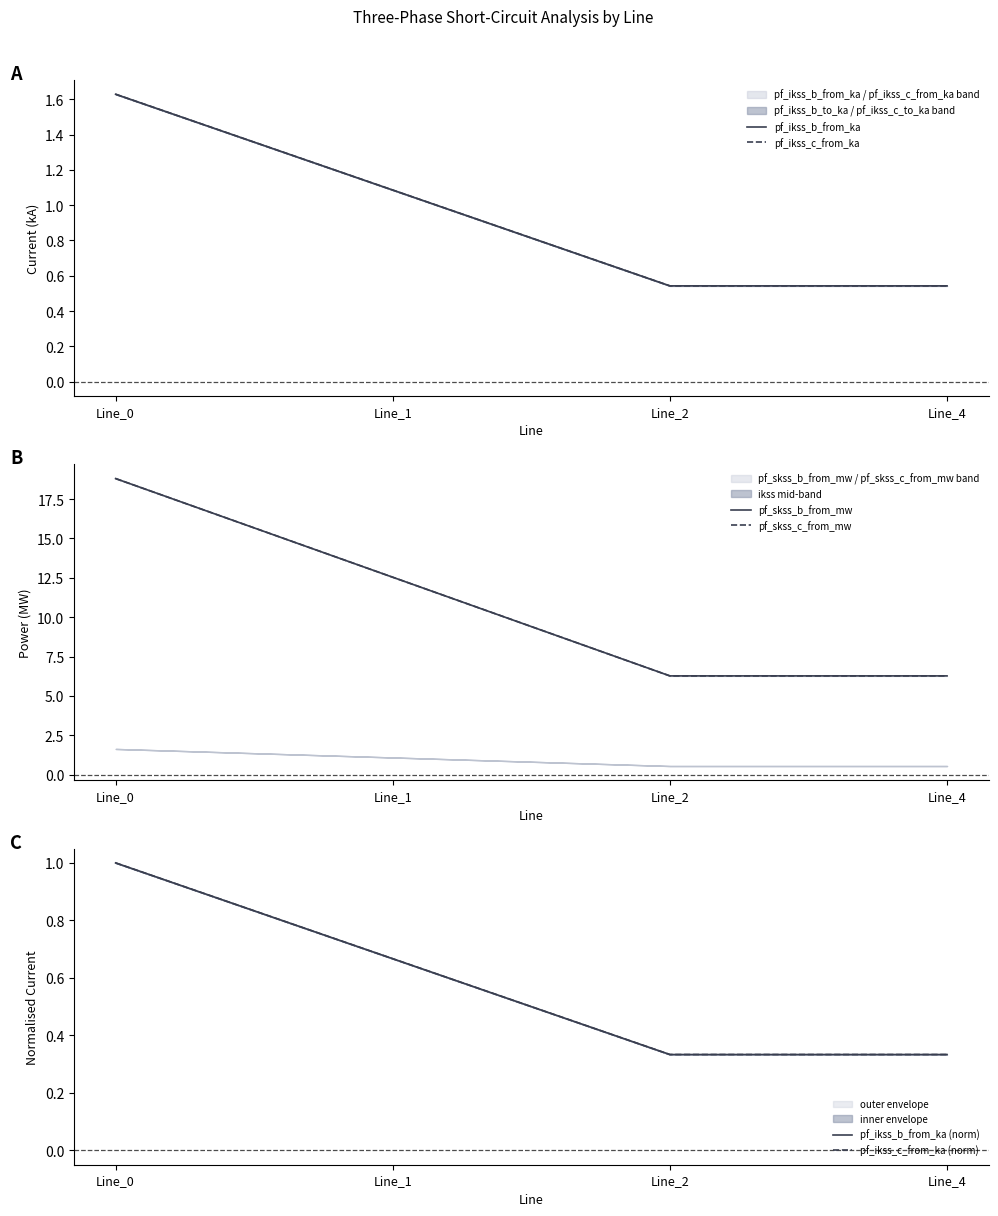

Reading left to right, transcribe all the data shown in this chart.

pf_ikss_b_from_ka: 1.6	1.1	0.5	0.5
pf_ikss_c_from_ka: 1.6	1.1	0.5	0.5
pf_skss_b_from_mw: 18.8	12.5	6.3	6.3
pf_skss_c_from_mw: 18.8	12.5	6.3	6.3
pf_ikss_b_from_ka (norm): 1.0	0.7	0.3	0.3
pf_ikss_c_from_ka (norm): 1.0	0.7	0.3	0.3